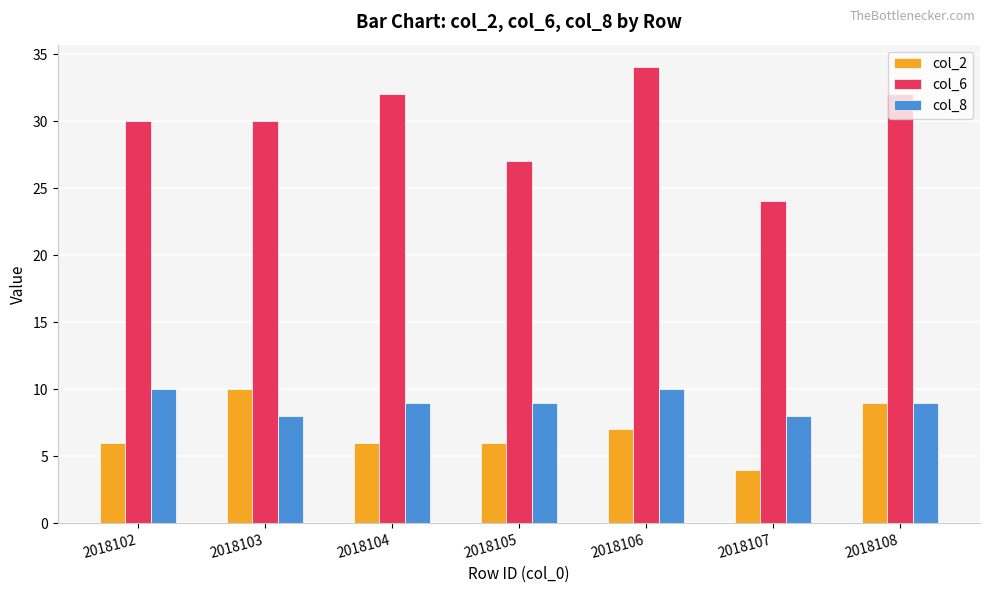

Is it true that col_2 equals 4 at 2018107?

True